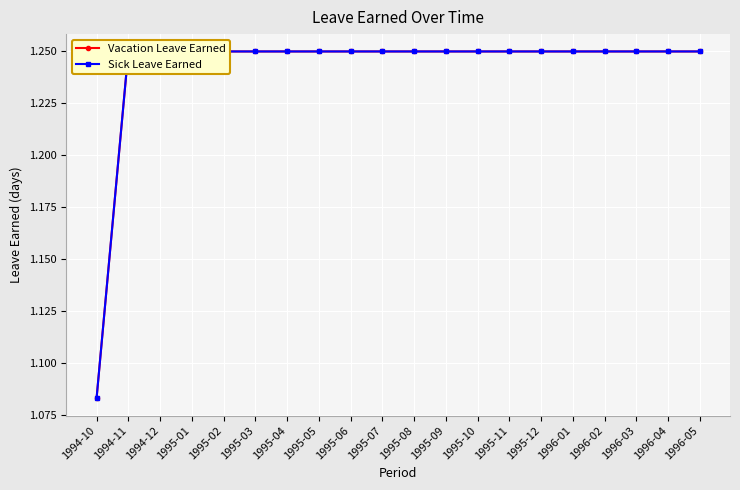

What is the difference between the maximum and minimum values in the Vacation Leave Earned series?

0.2